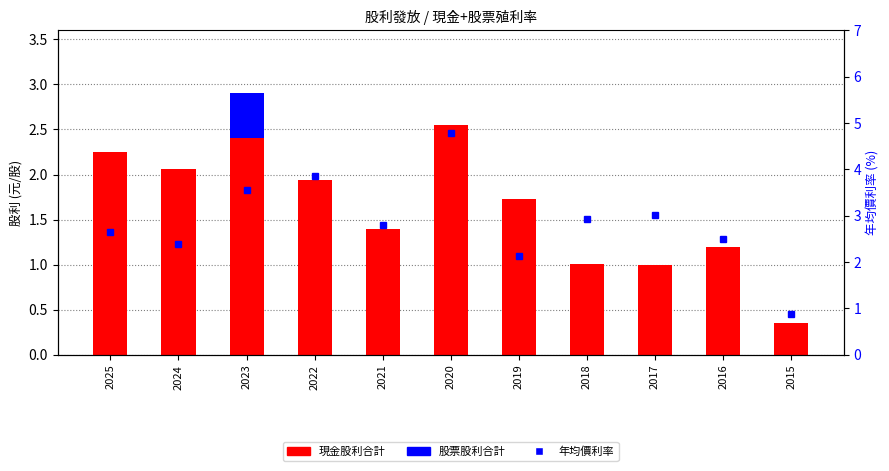

List the series in order of their overall mean, lowest first.

股票股利合計, 現金股利合計, 年均價利率